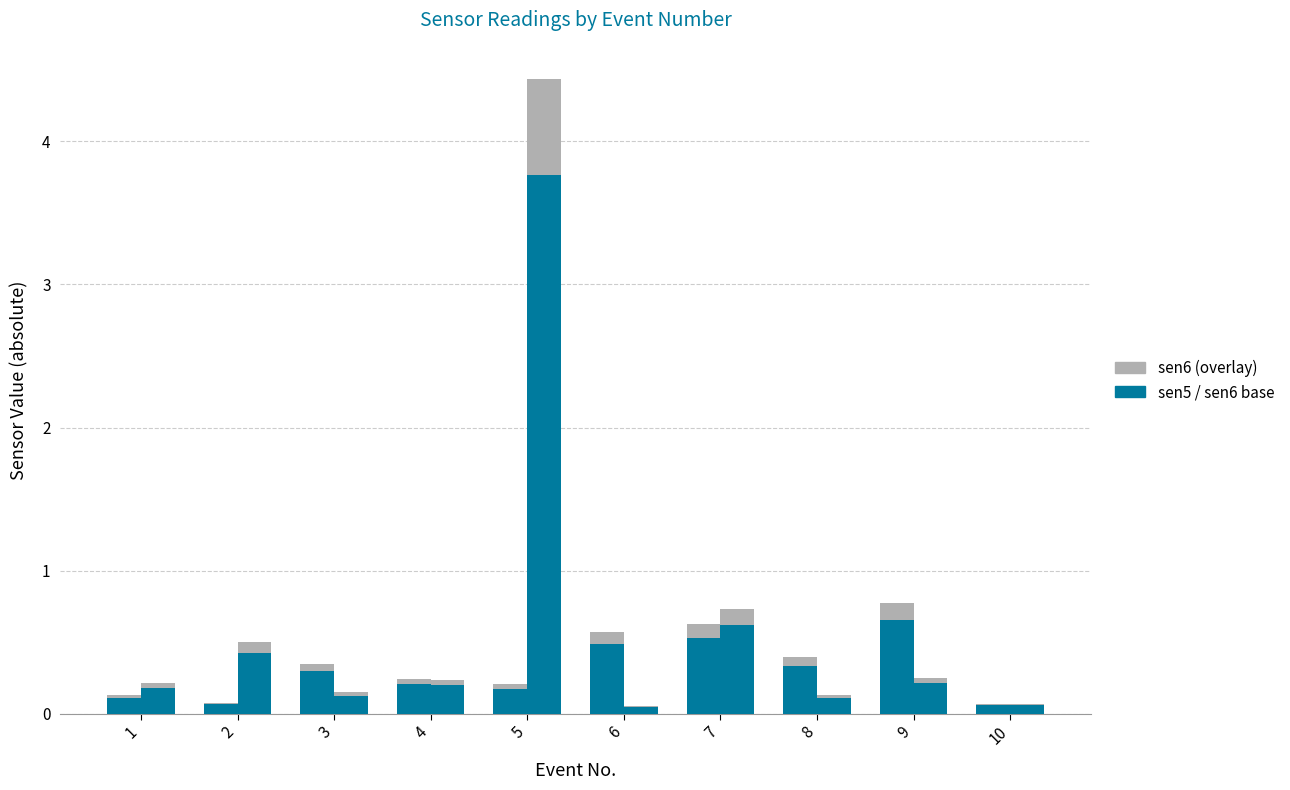

Read the sen5 value at 3.

0.3